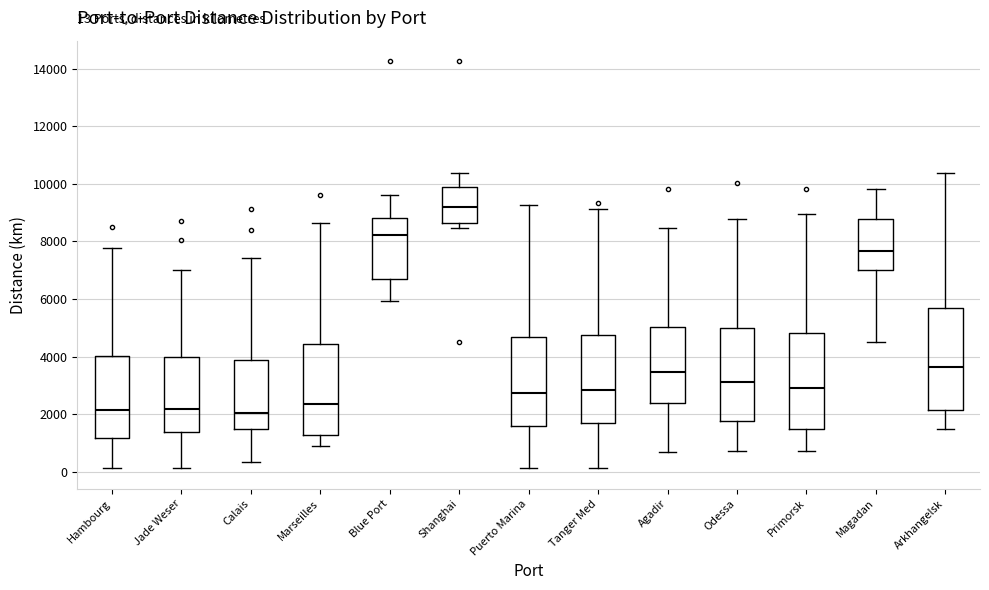

Which box has the highest median line?

Shanghai